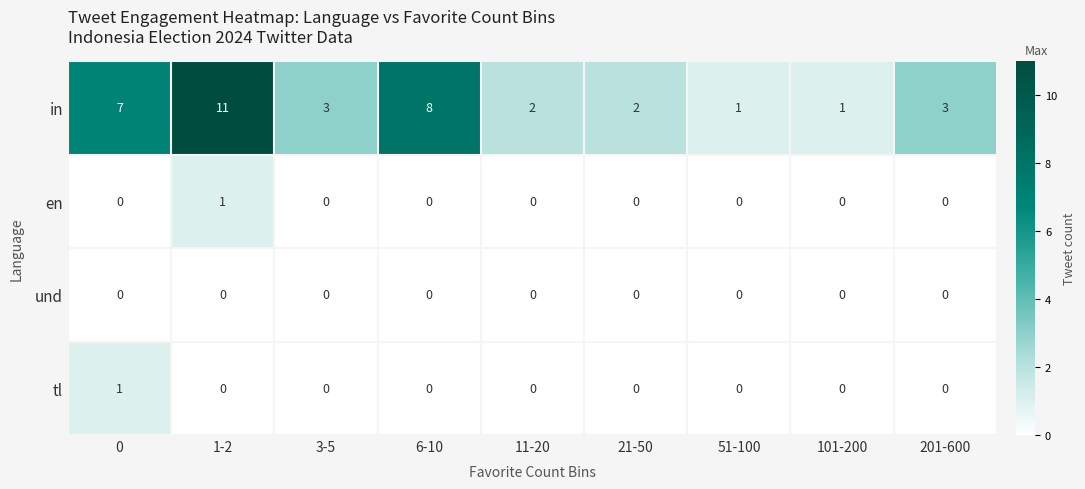

Is it true that en equals 0 at 0?

True